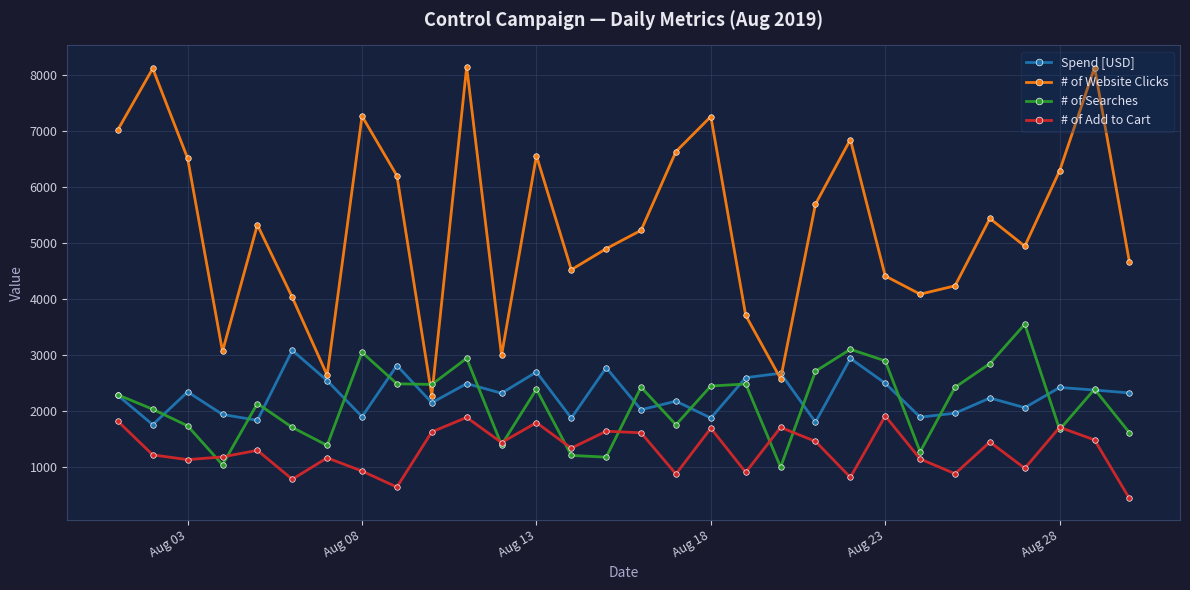

What is the highest value of the Spend [USD] series?

3083